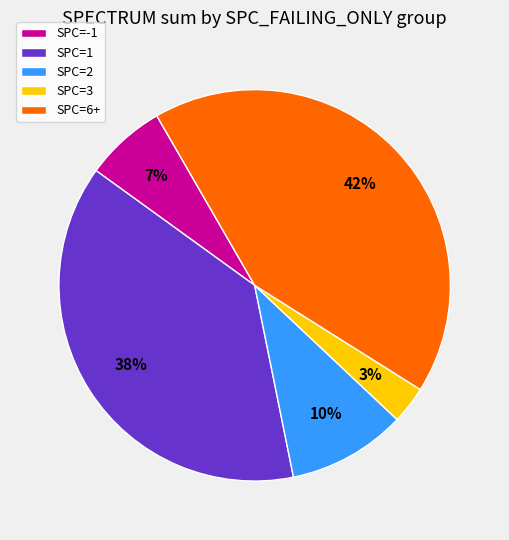

Do SPC=6+ and SPC=3 together represent more than half of the pie?

No